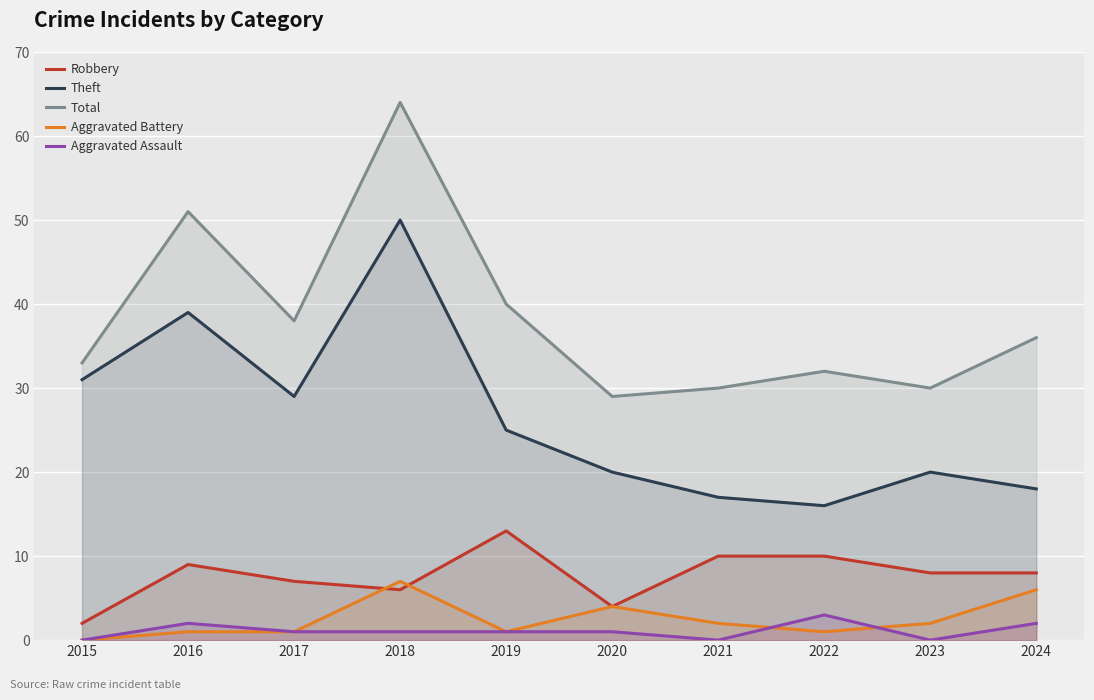

What is the value of the Theft point at the 9th from the left?

20